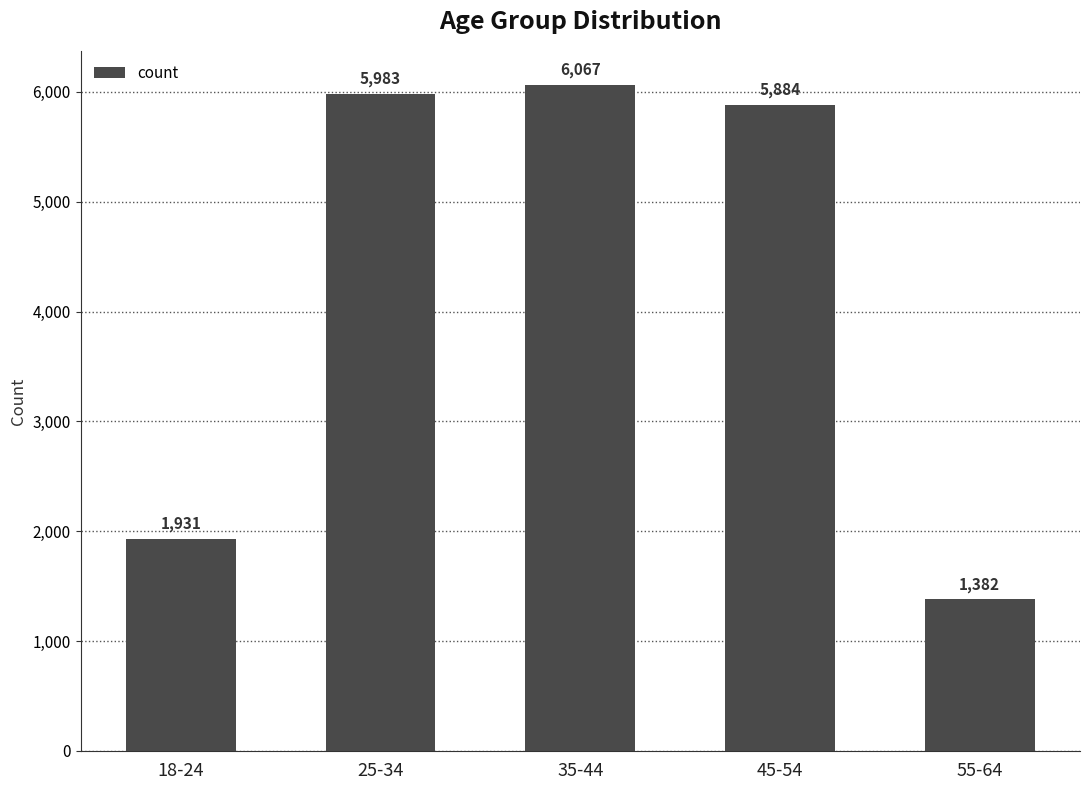

Which category has the highest value across all series?

35-44